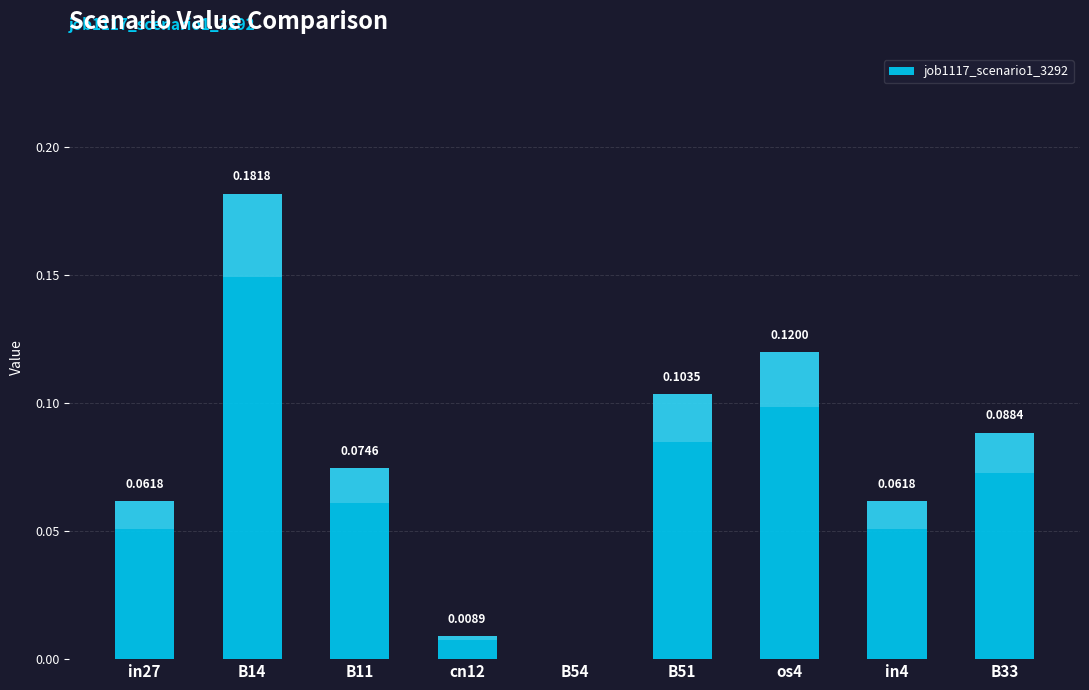

What is the change in value from in27 to os4?

+0.1